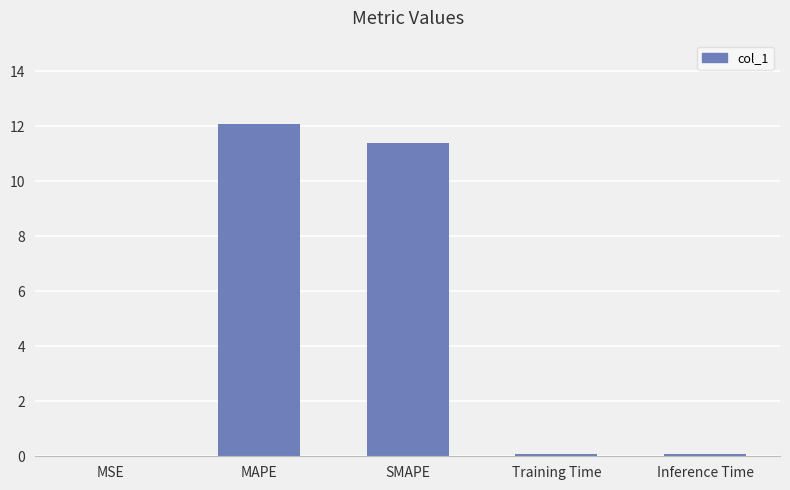

Count the number of data series in this chart.

1